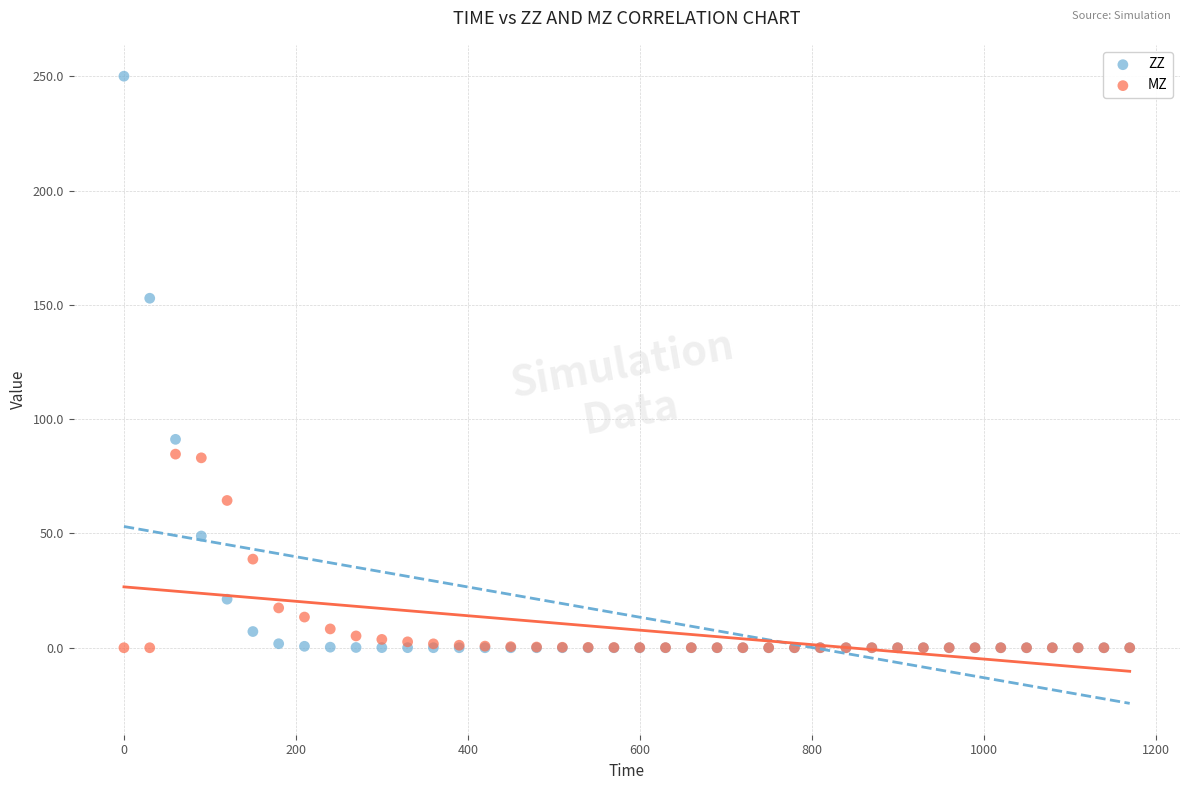

In the ZZ series, what Y value is closest to 125?

152.9